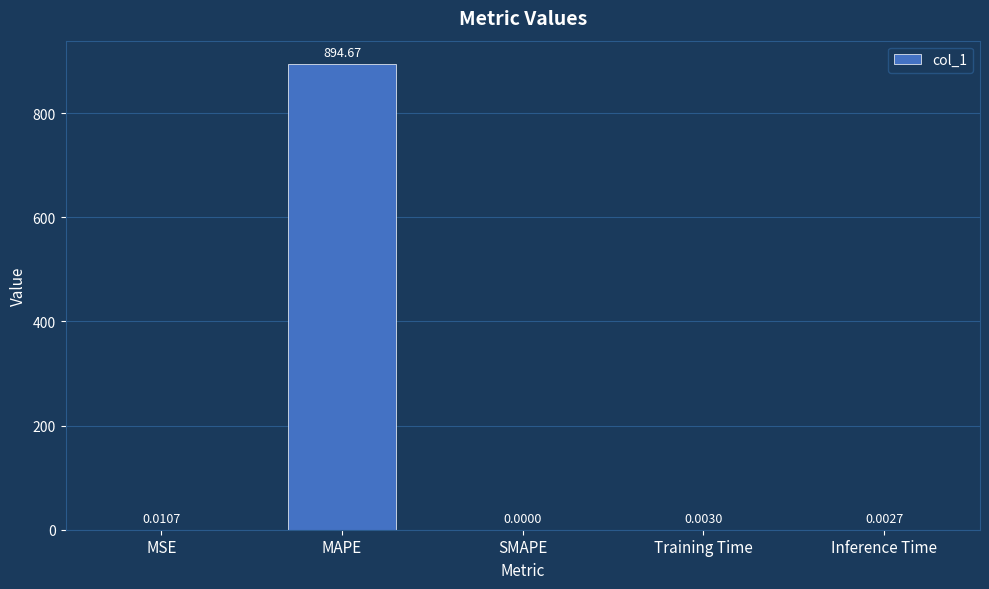

Which category has the highest value across all series?

MAPE